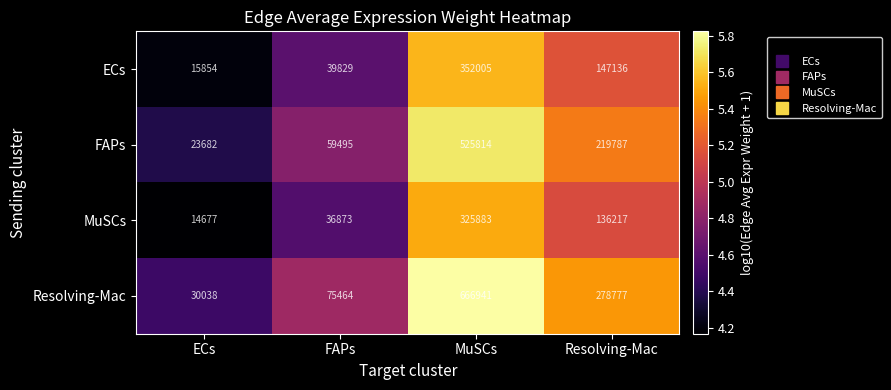

What is the maximum value for MuSCs?

325883